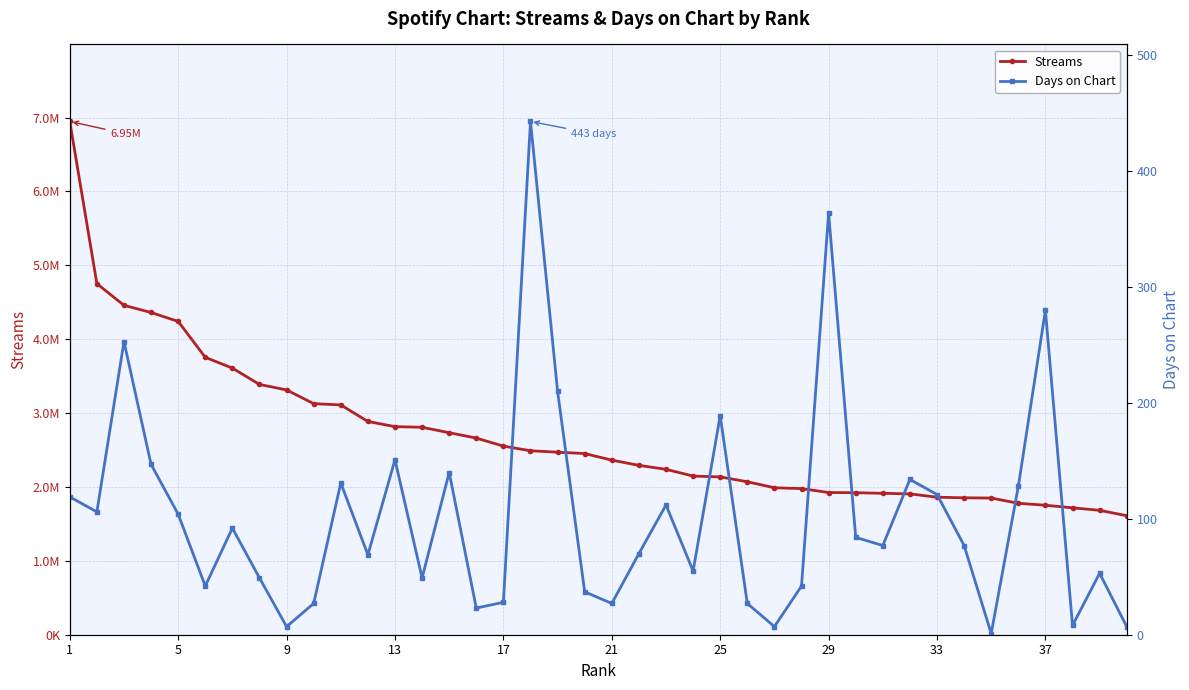

What is the value of the Days on Chart point at the 31st from the left?

77